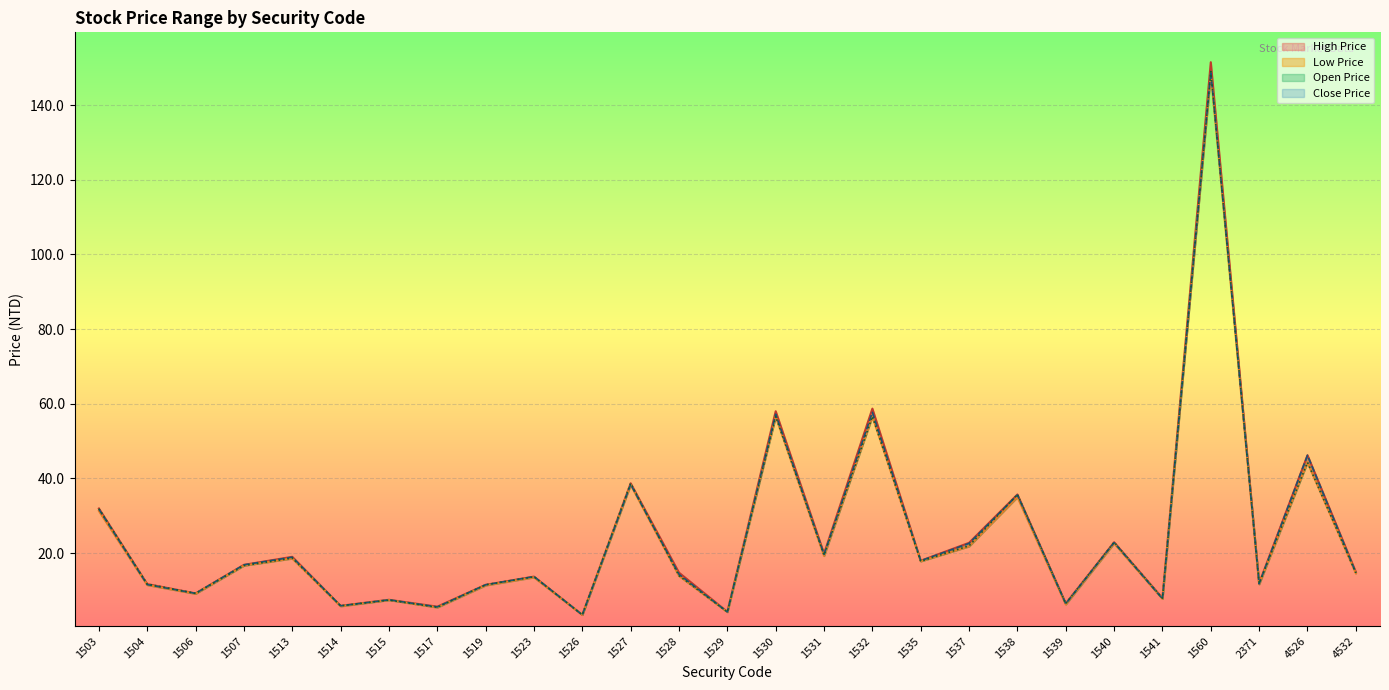

Does the chart display data point markers on the line(s)?

No